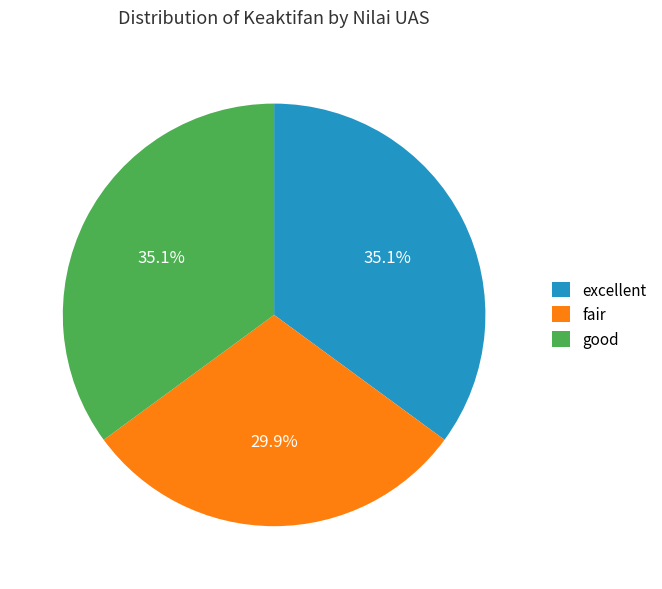

Which category has the smallest portion of the pie?

fair